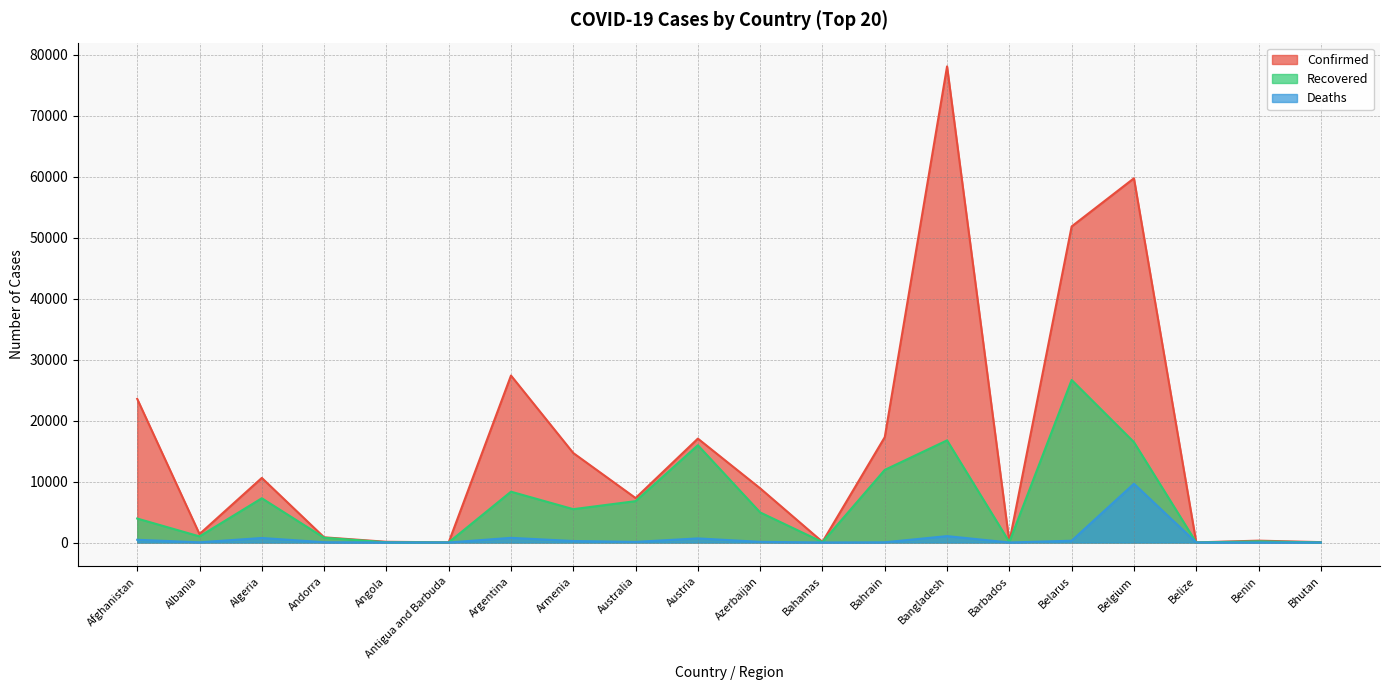

How many data points in Deaths are above 102?

9